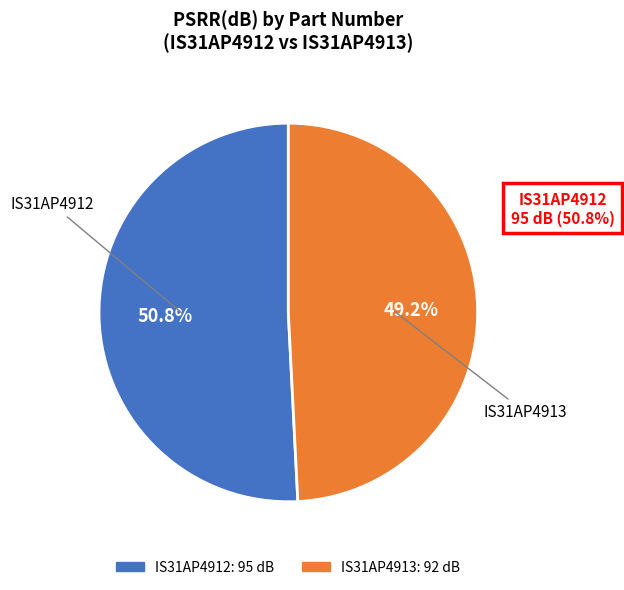

Count the number of slices in the pie.

2